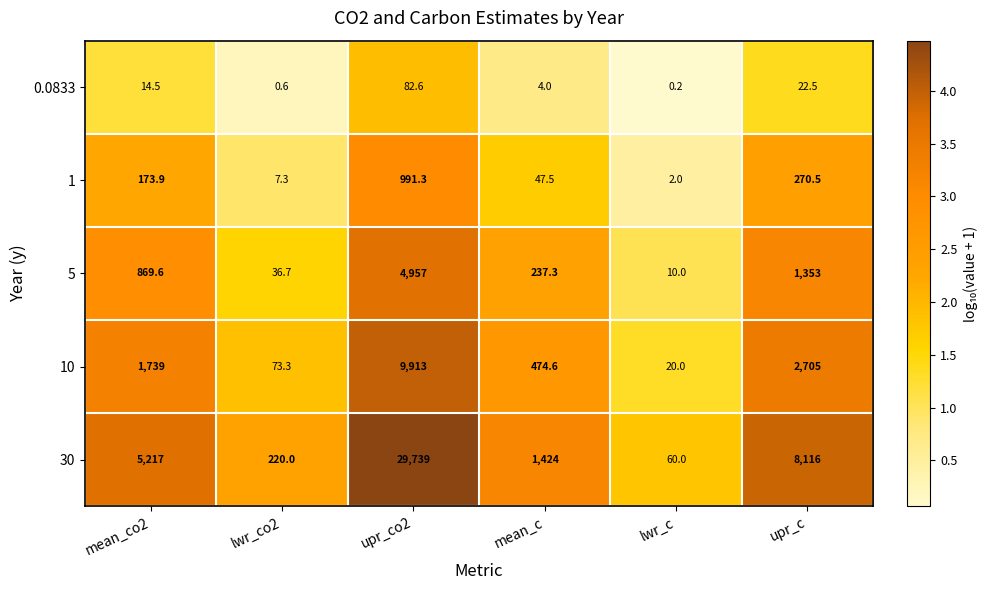

Between mean_co2 and upr_c, which series saw the biggest shift?

30